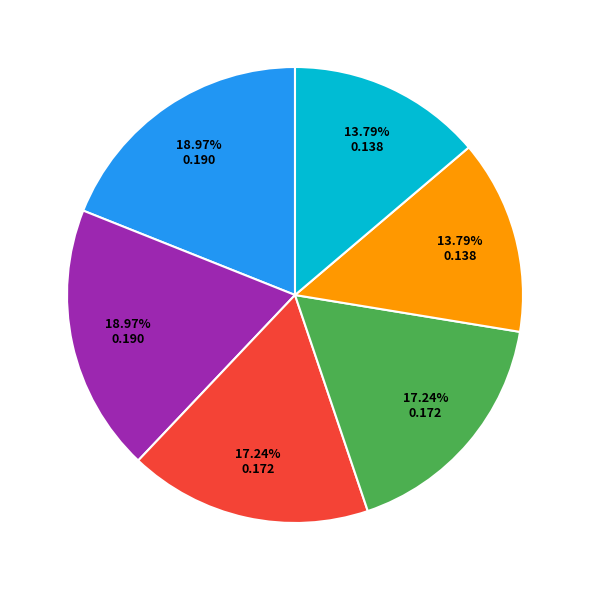

Does any single category account for the majority?

No